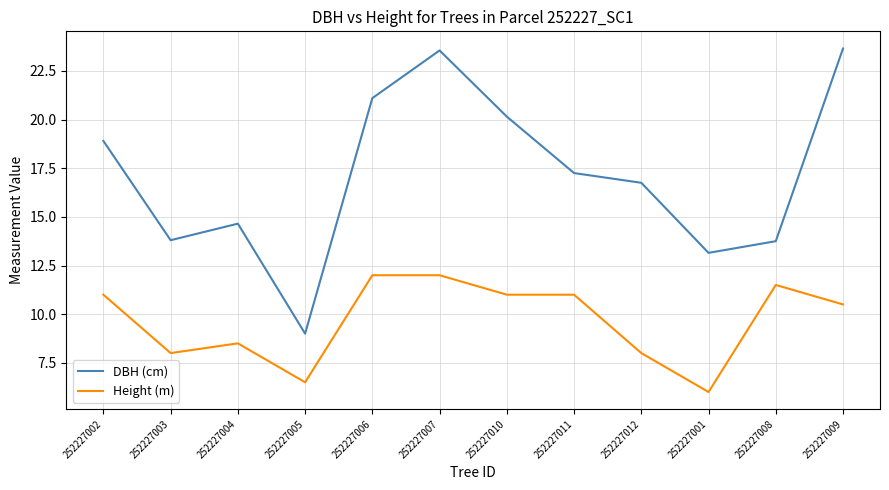

What is the maximum value for Height (m)?

12.0